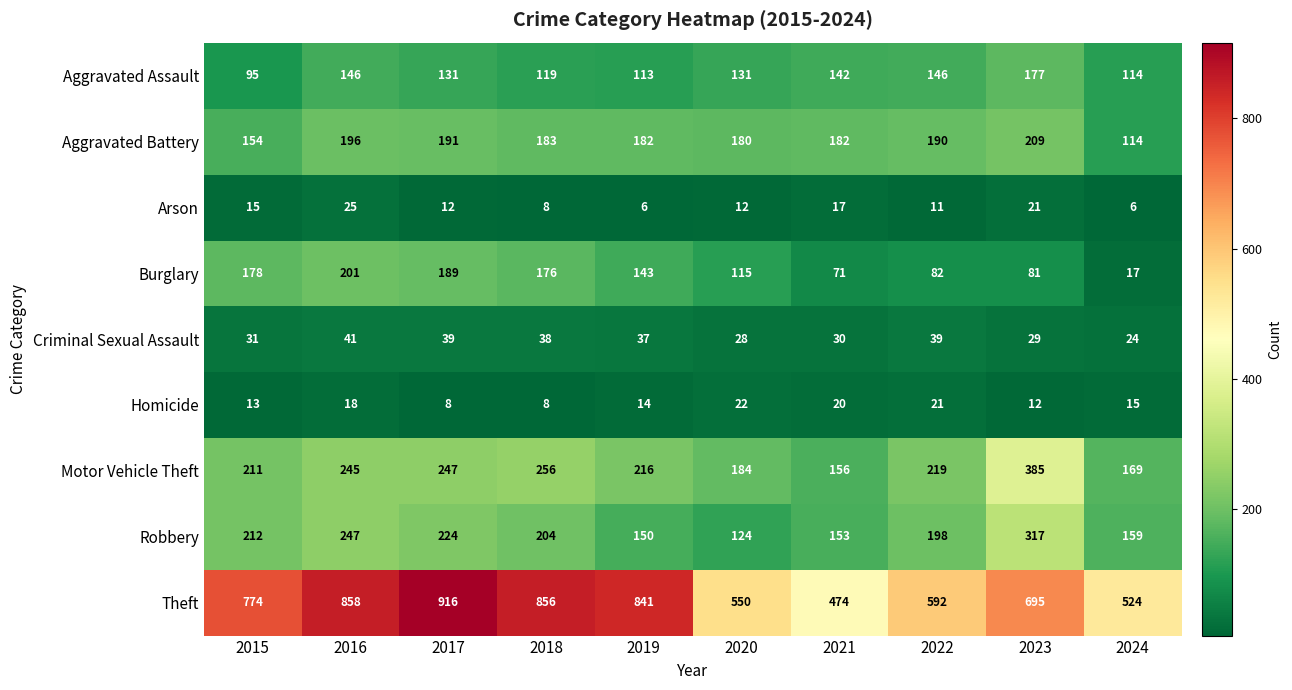

What is the maximum value for Burglary?

201